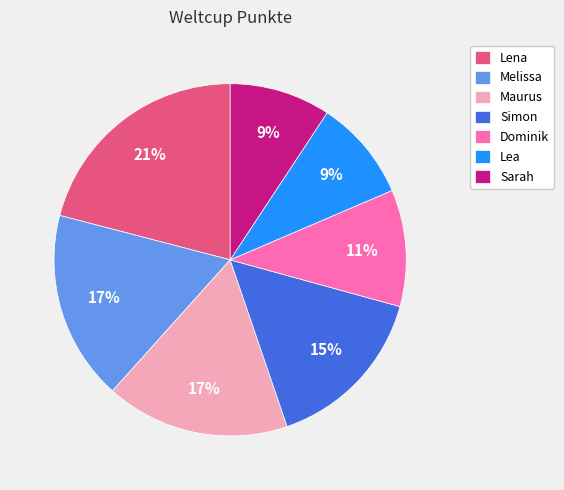

To the nearest percent, what is the average slice percentage?

14%